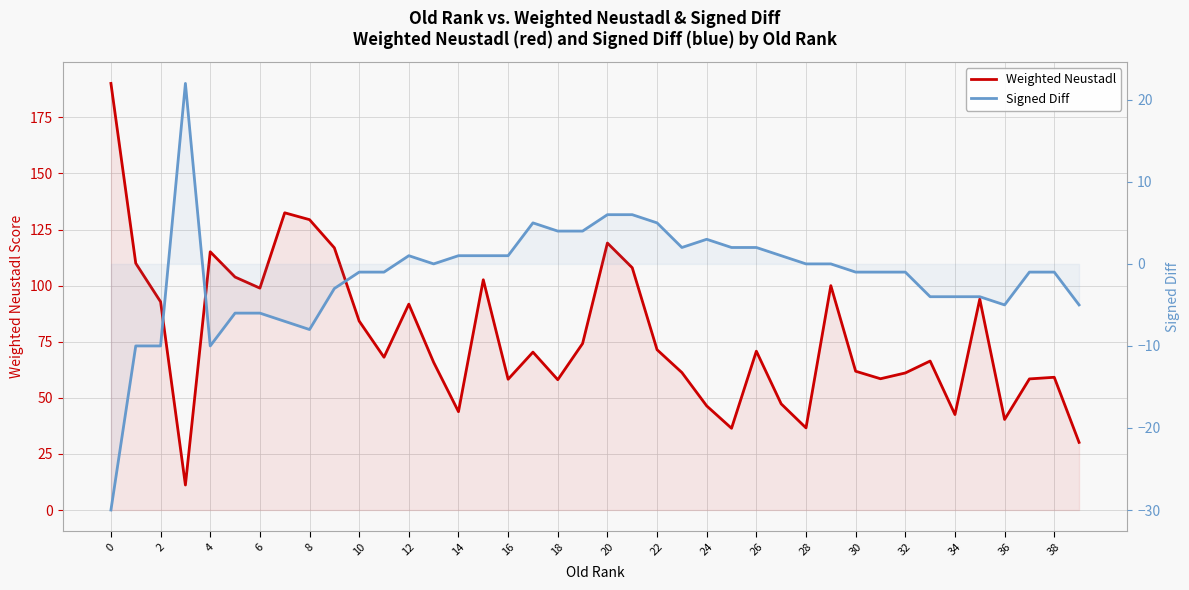

How many values in Signed Diff are above zero?

16